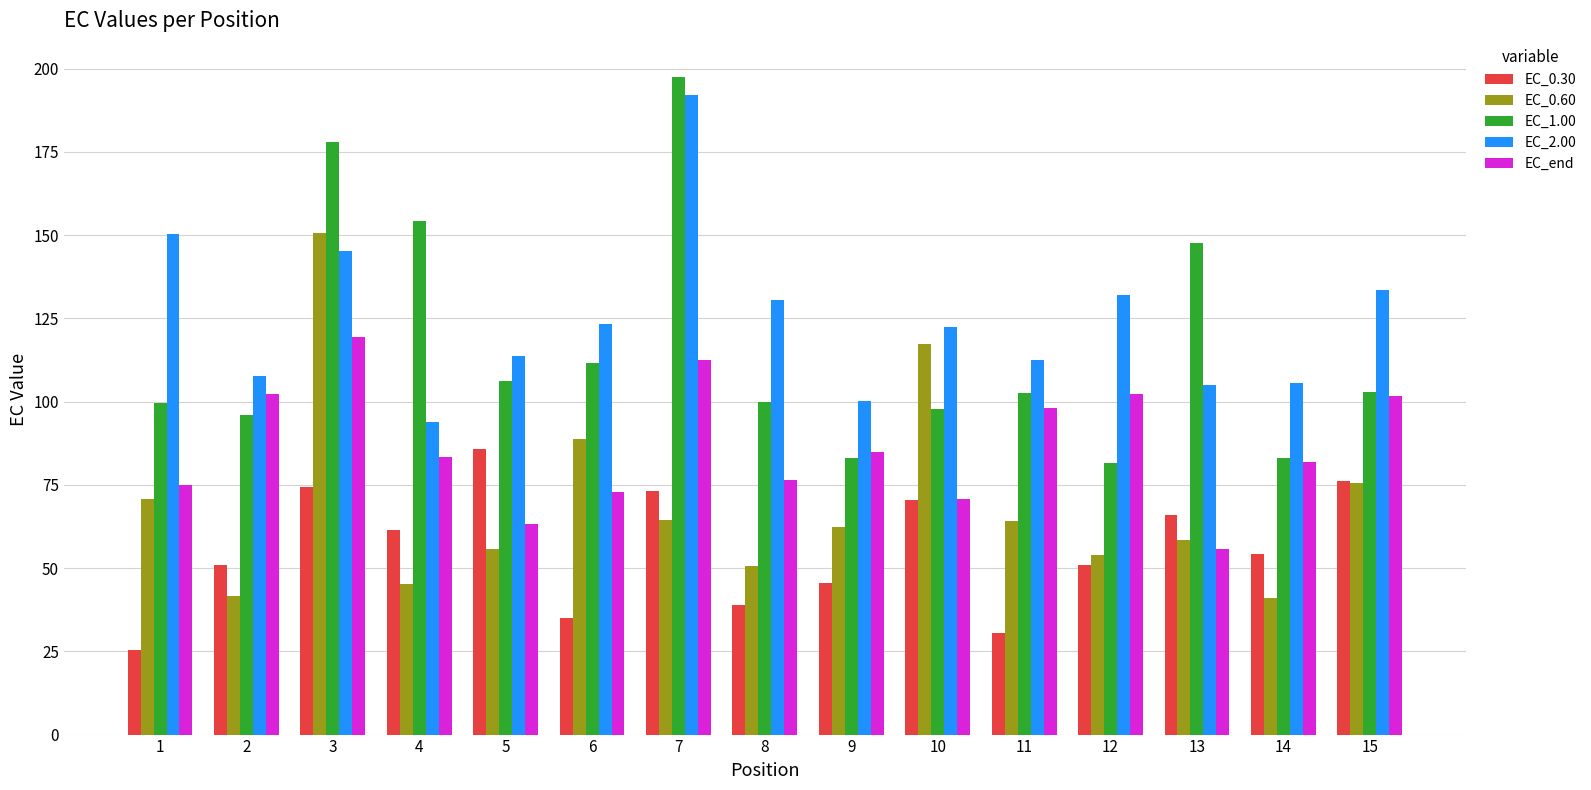

At which label does EC_1.00 first exceed 102?

3